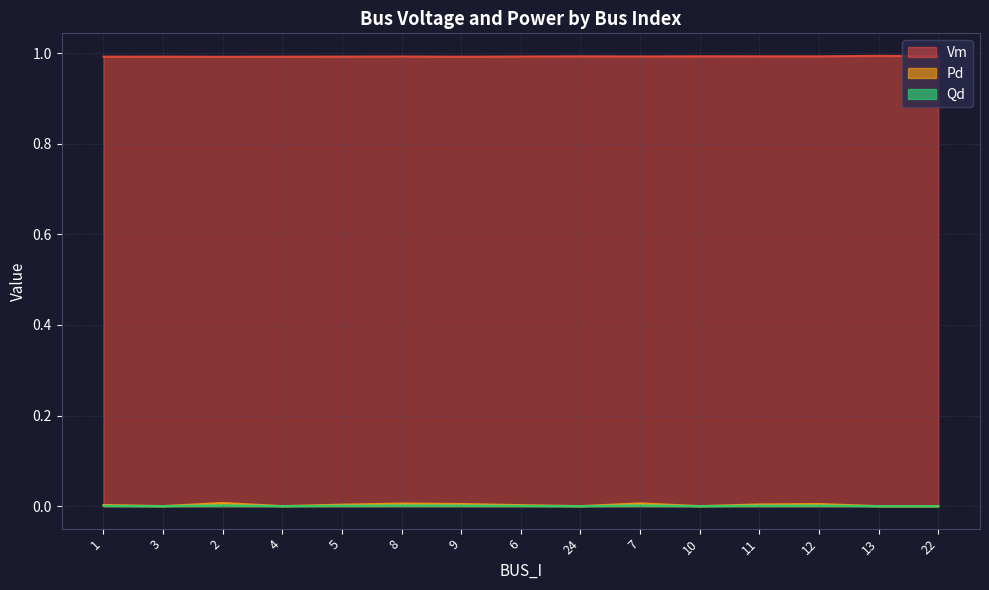

Reading right to left, list all the values displayed in this chart.

Vm: 22=1.0	13=1.0	12=1.0	11=1.0	10=1.0	7=1.0	24=1.0	6=1.0	9=1.0	8=1.0	5=1.0	4=1.0	2=1.0	3=1.0	1=1.0
Pd: 22=0.0	13=0.0	12=0.0	11=0.0	10=0.0	7=0.0	24=0.0	6=0.0	9=0.0	8=0.0	5=0.0	4=0.0	2=0.0	3=0.0	1=0.0
Qd: 22=0.0	13=0.0	12=0.0	11=0.0	10=0.0	7=0.0	24=0.0	6=0.0	9=0.0	8=0.0	5=0.0	4=0.0	2=0.0	3=0.0	1=0.0